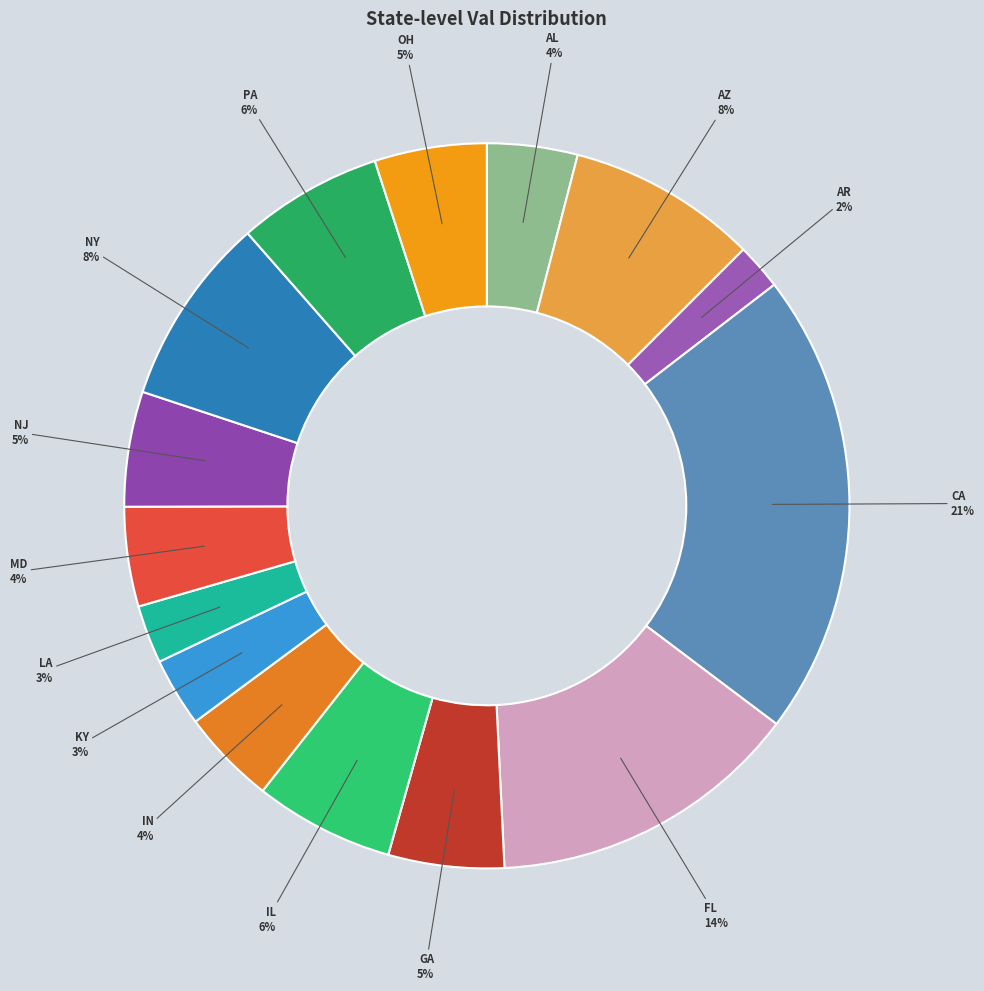

Is there a majority slice in this chart?

No